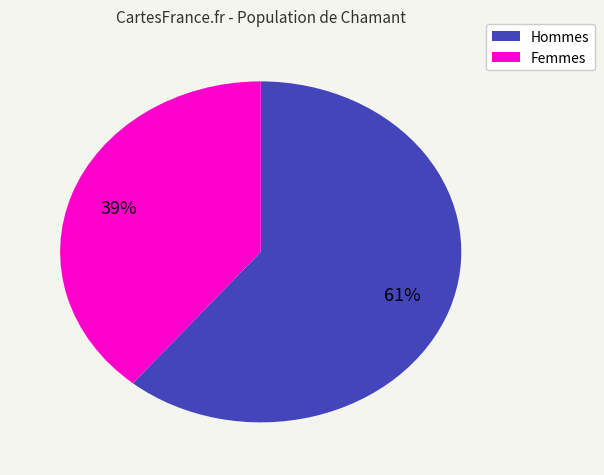

Is there a majority slice in this chart?

Yes